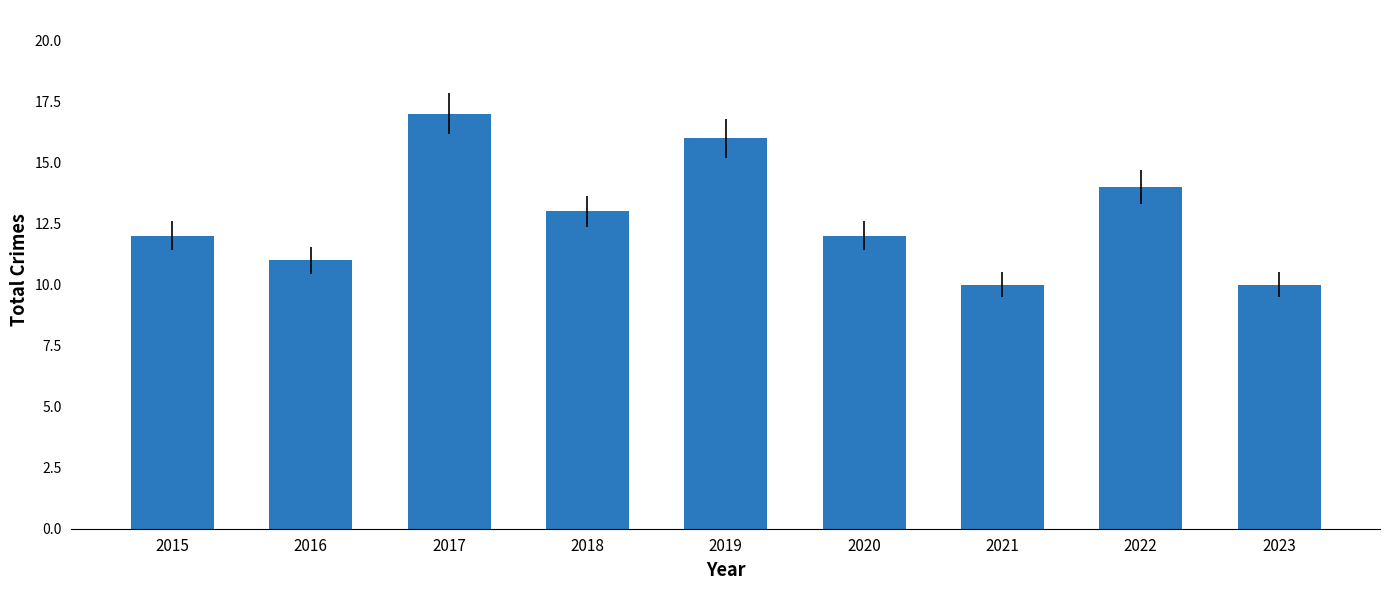

What is the sum of the values at 2017 and 2022?

31